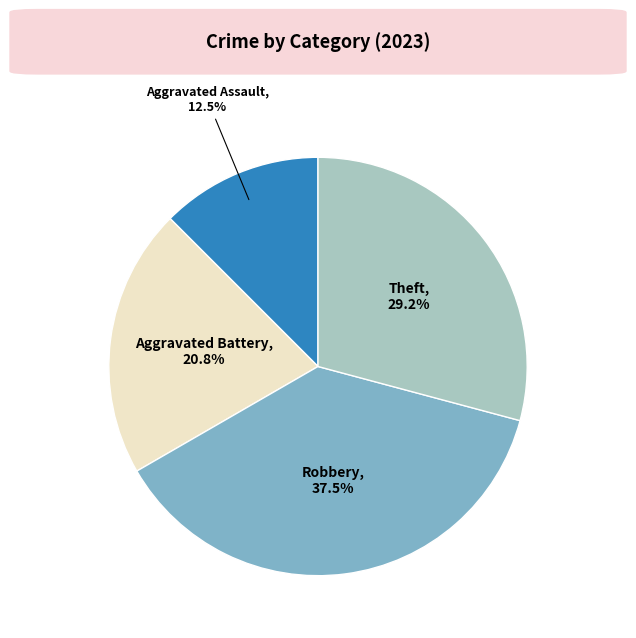

Is there a majority slice in this chart?

No